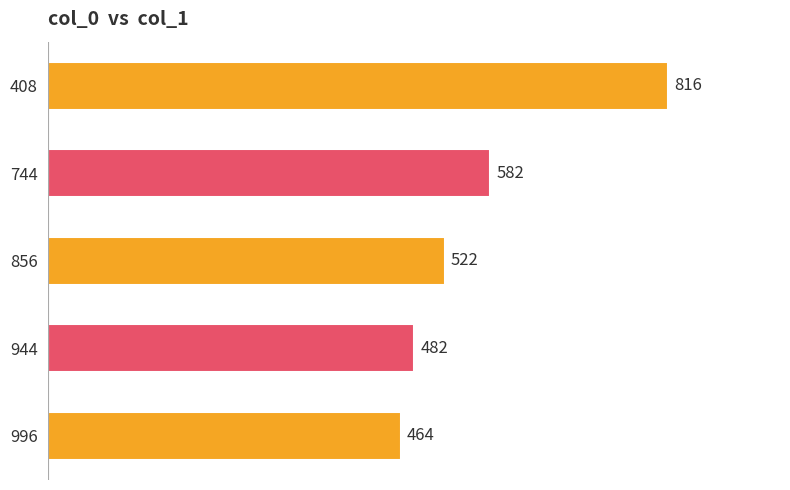

Between 744 and 856, which is larger?

744